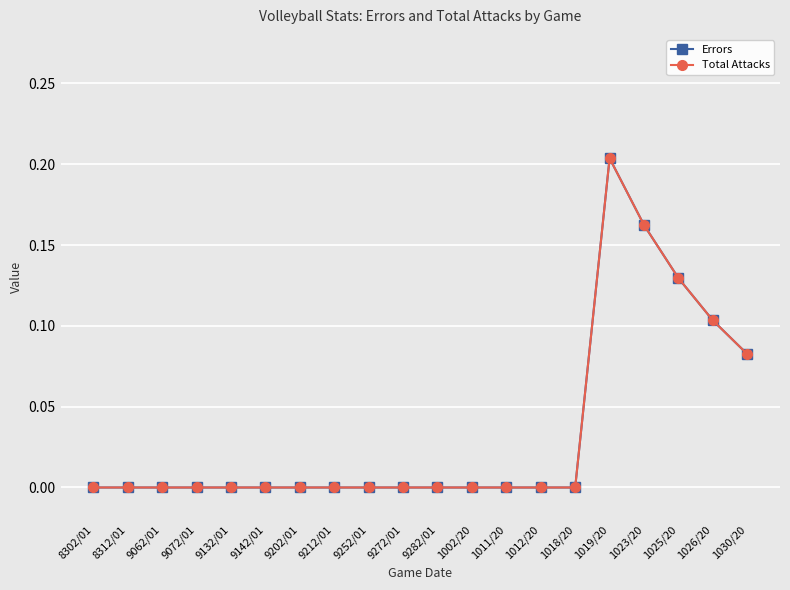

What is the maximum value shown in the chart?

0.2